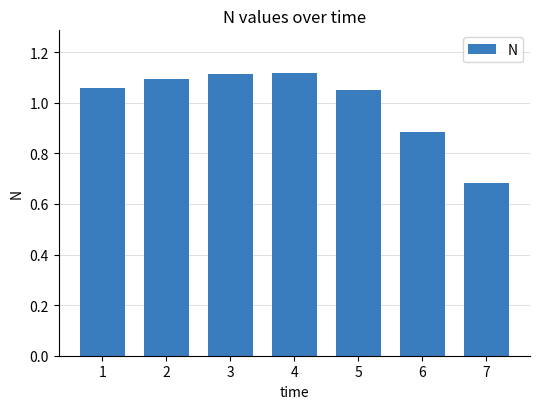

The chart shows a value of 0.7 at 2. True or false?

False